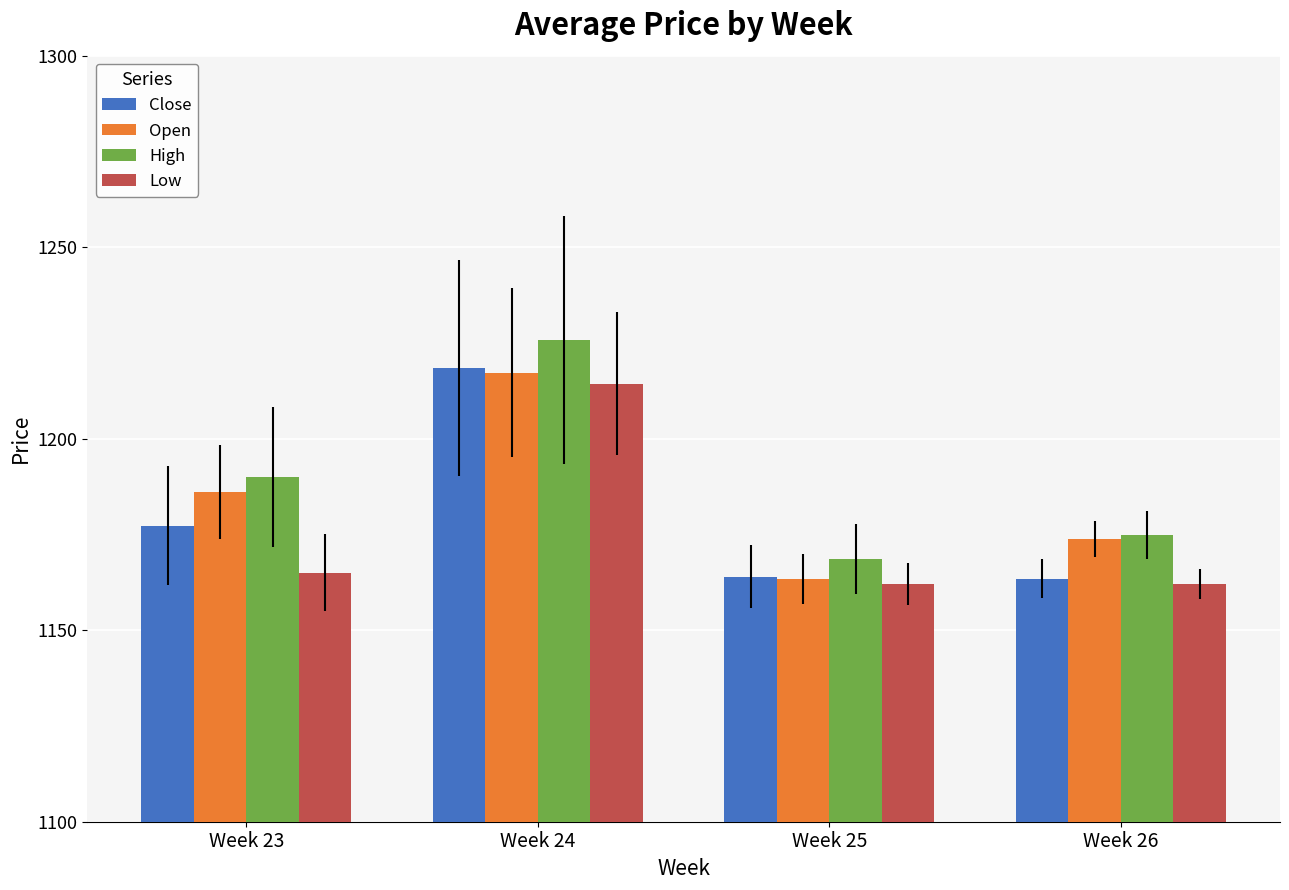

What is the total value across all series at Week 24?

4875.9